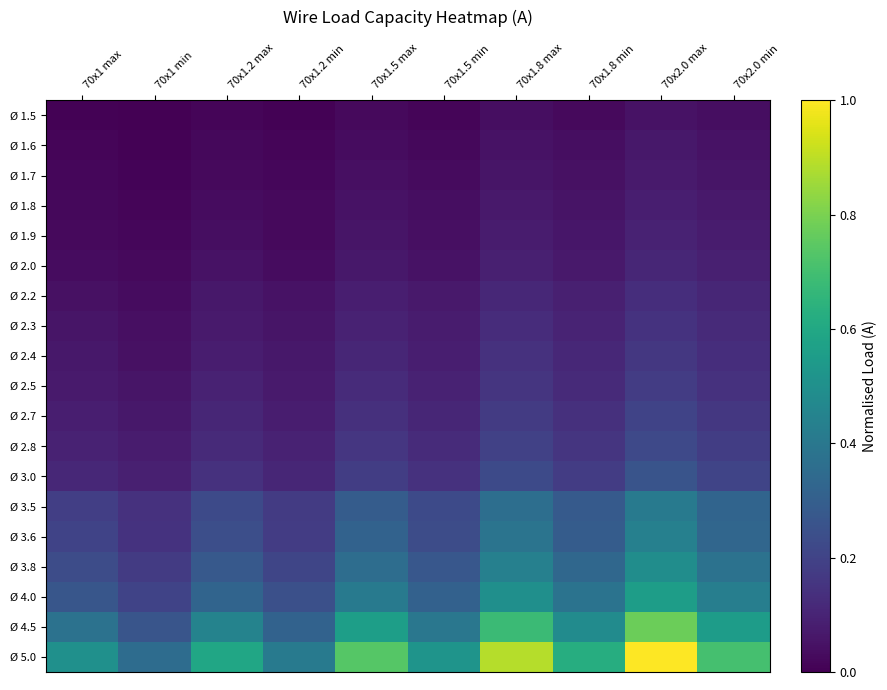

Which series has the largest total across all categories?

Ø 5.0